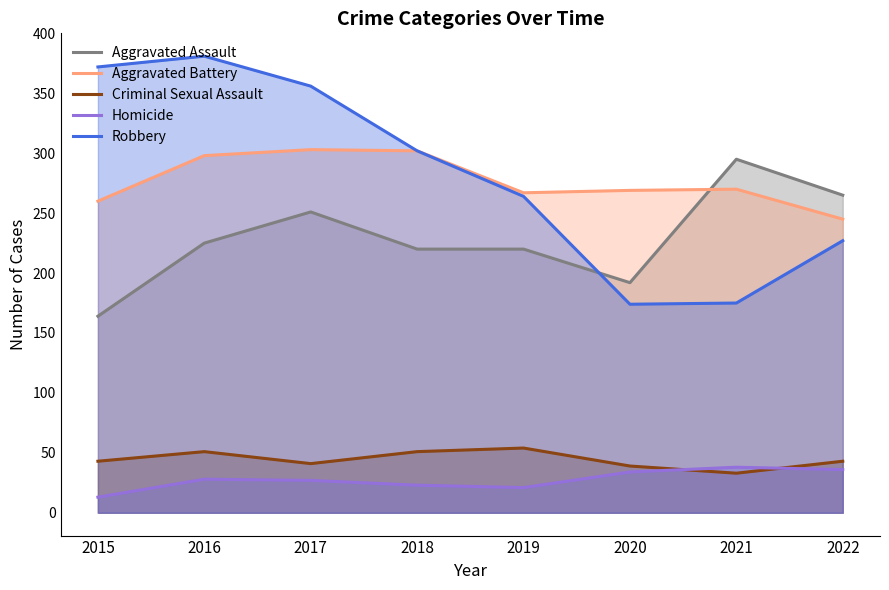

Is it true that Criminal Sexual Assault equals 12 at 2015?

False